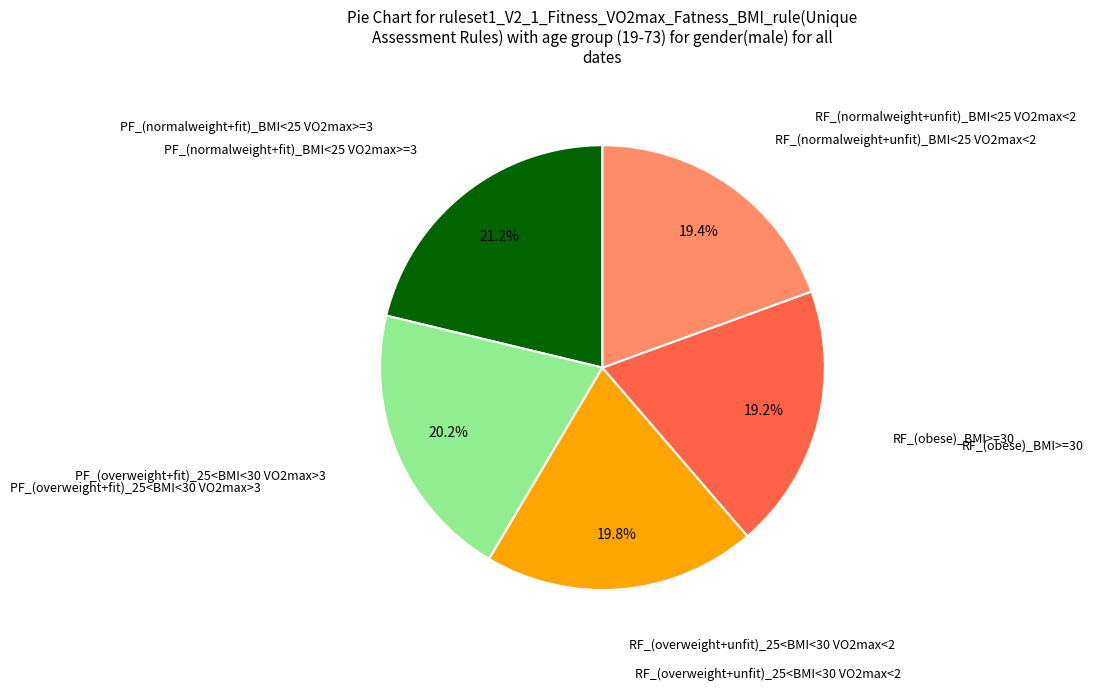

Is there a majority slice in this chart?

No